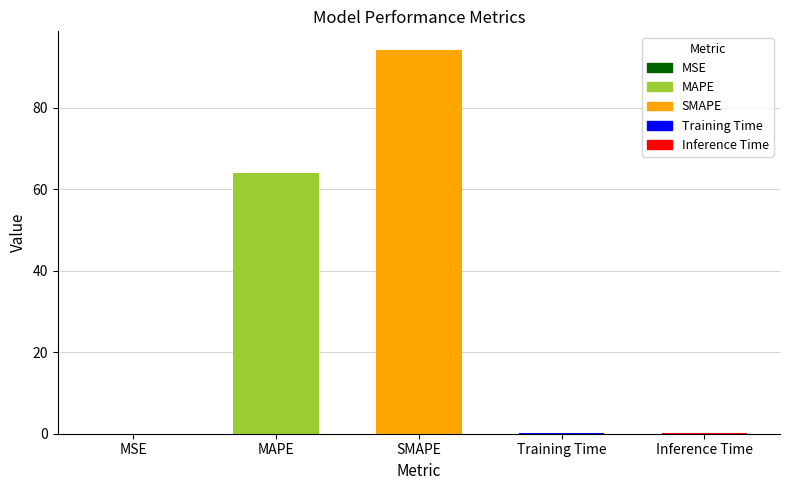

At which category does the chart reach its peak across all series?

SMAPE